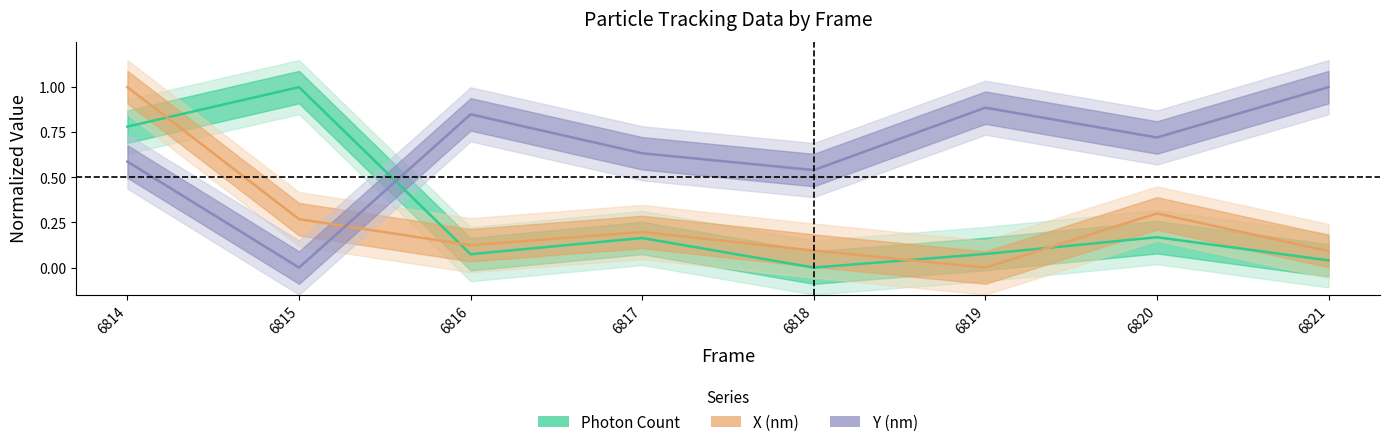

How many times do Photon Count and Y (nm) cross each other?

1